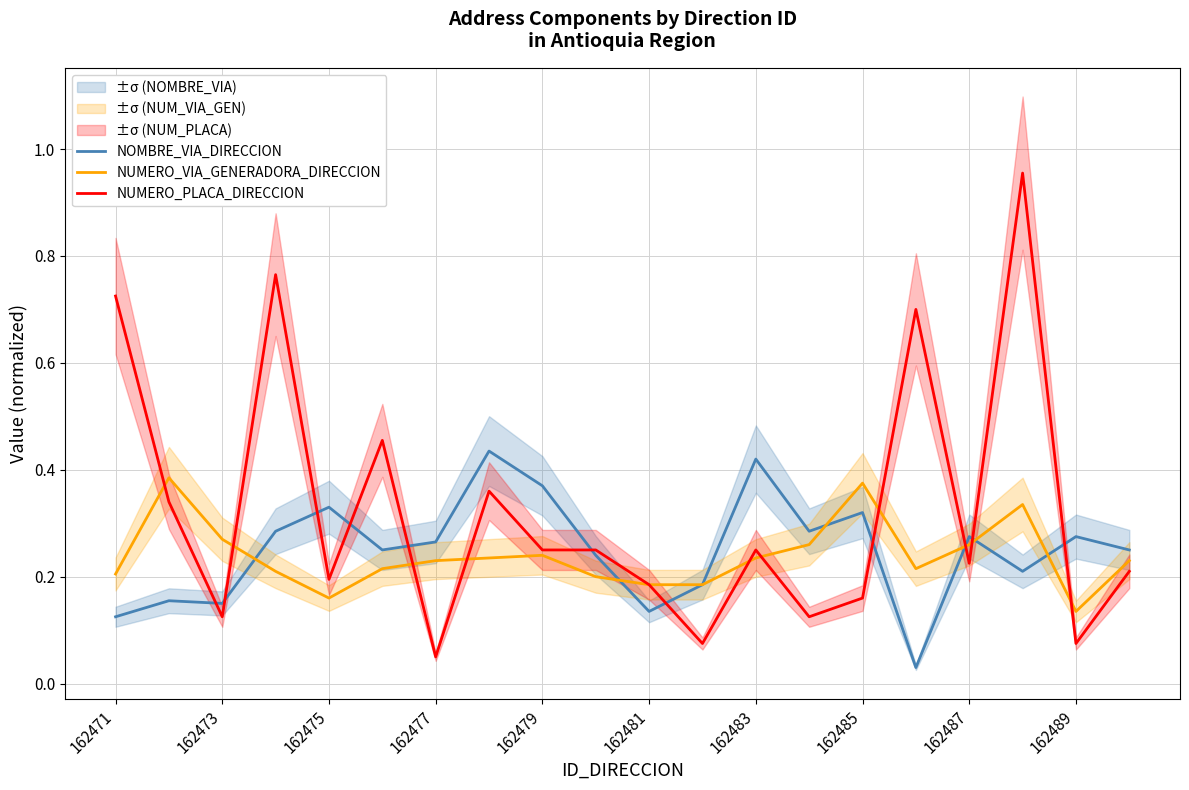

True or false: NOMBRE_VIA_DIRECCION has more than 2 points higher than both neighbors.

True